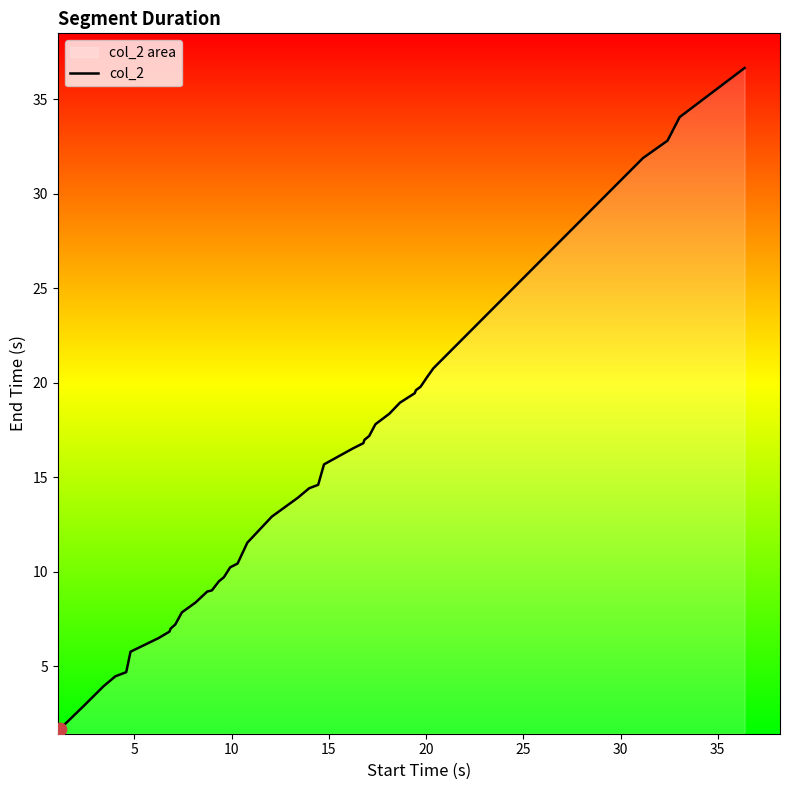

What is the difference between the maximum and minimum values?

35.0